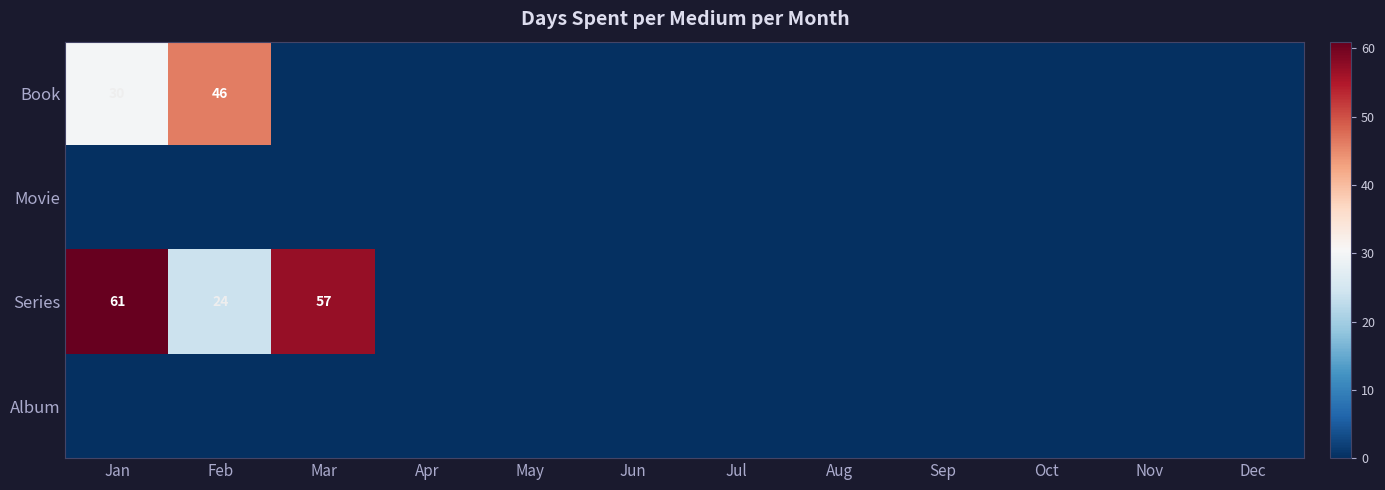

Which series has the widest spread of values?

Series